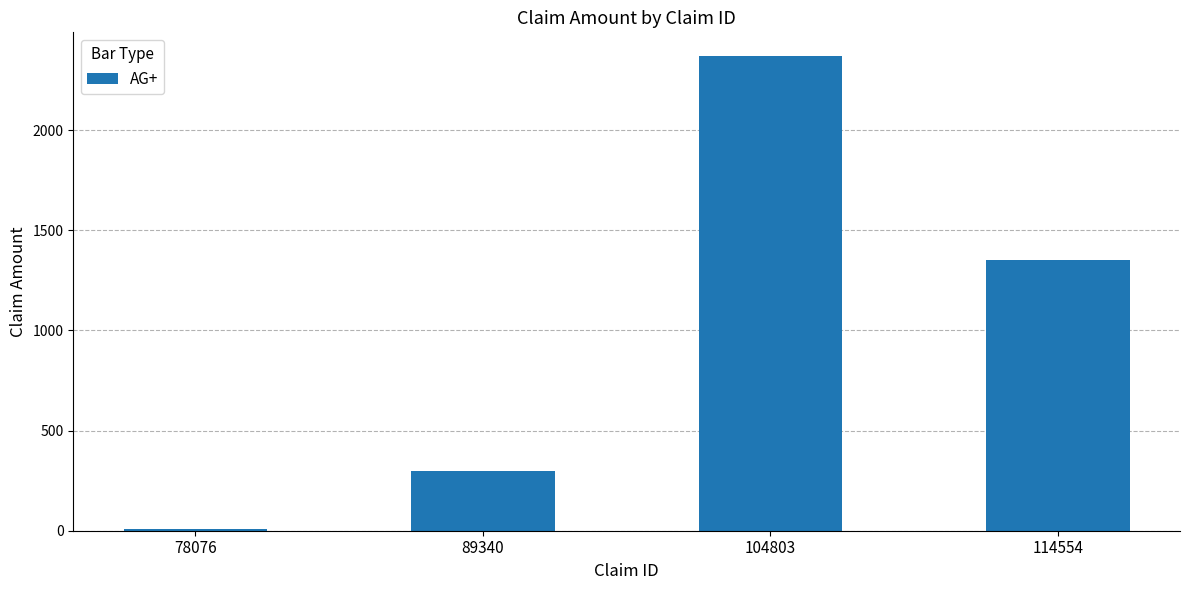

What is the change in value from 78076 to 104803?

+2360.0